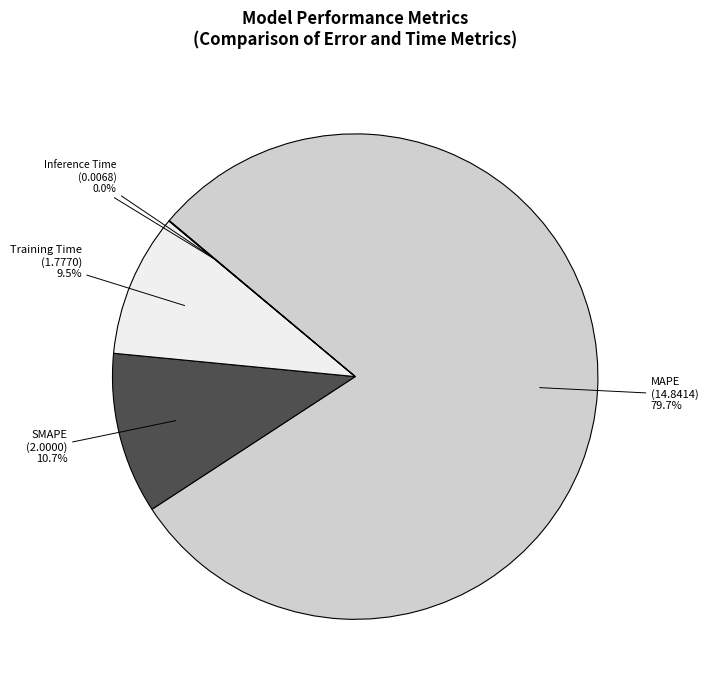

Which category has the biggest portion of the pie?

MAPE